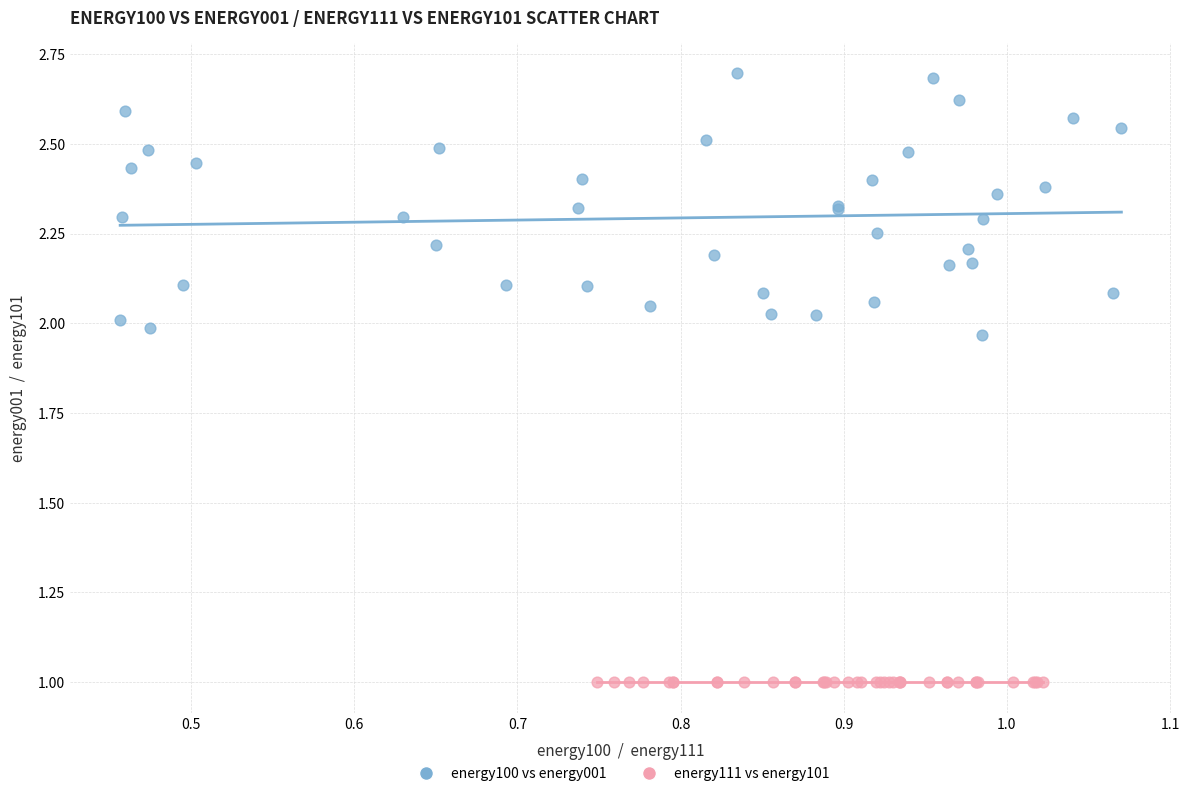

Which series reaches the maximum Y coordinate?

energy100 vs energy001